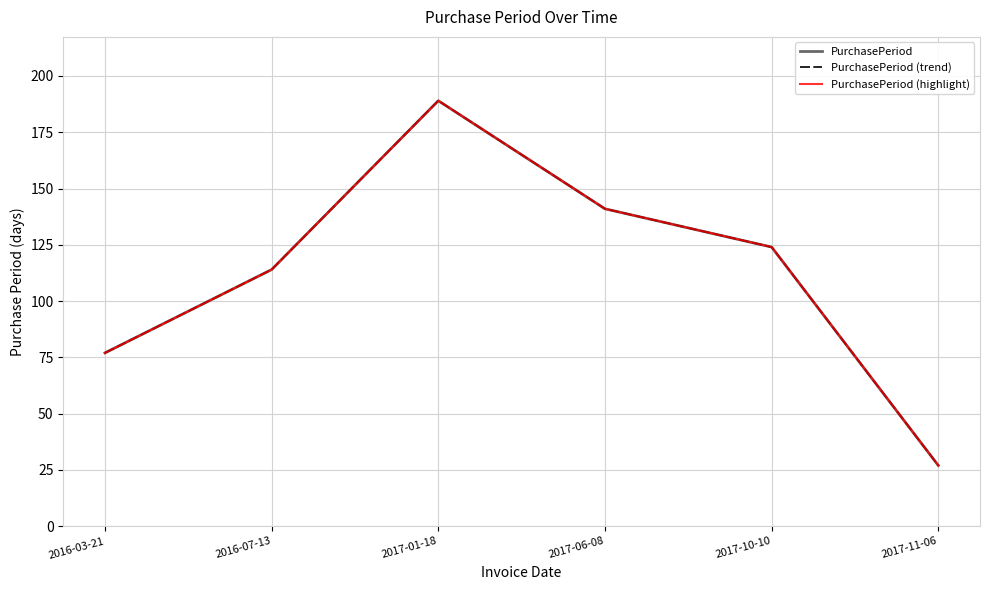

What is the value of the PurchasePeriod (trend) point at the 6th from the left?

27